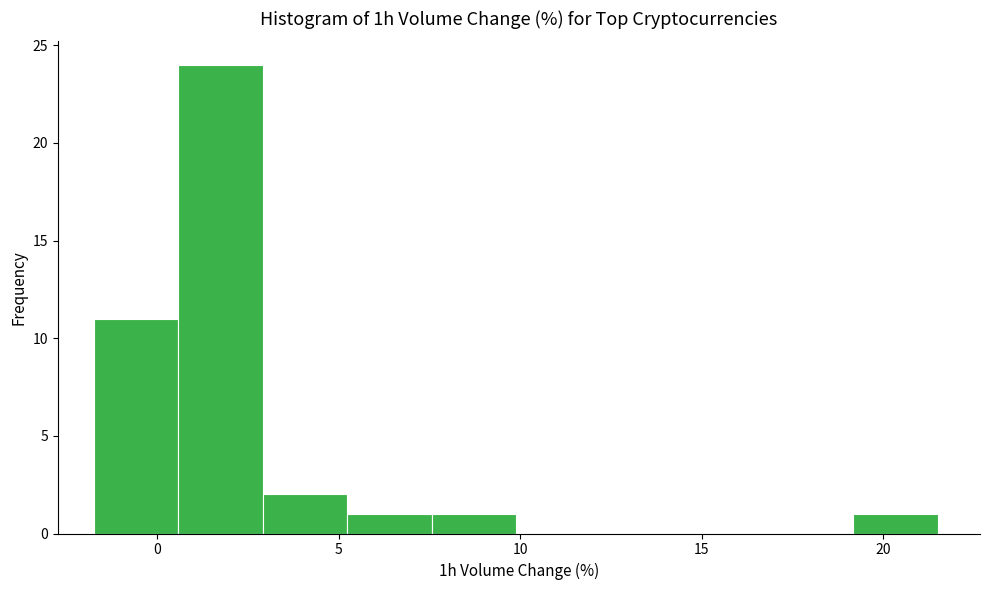

Reading left to right, transcribe this chart: for each bar, give the range it covers on the x-axis and its height. Neither the bar edges nor the heights are printed on the chart, so give them approximately, as read against the axes.

-1.5 to 0.5: 11
0.5 to 3.0: 24
3.0 to 5.0: 2
5.0 to 7.5: 1
7.5 to 10.0: 1
10.0 to 12.0: 0
12.0 to 14.5: 0
14.5 to 17.0: 0
17.0 to 19.0: 0
19.0 to 21.5: 1